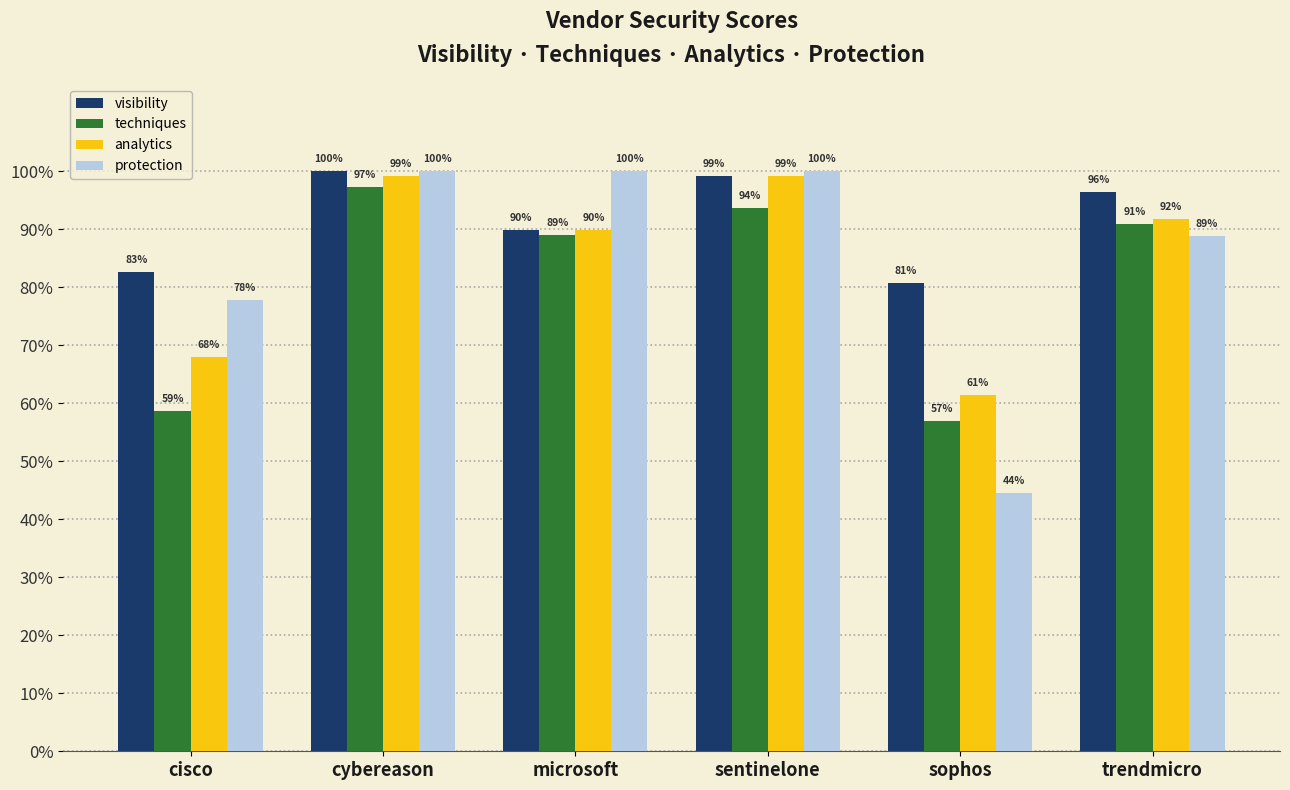

What position from the right is microsoft?

4